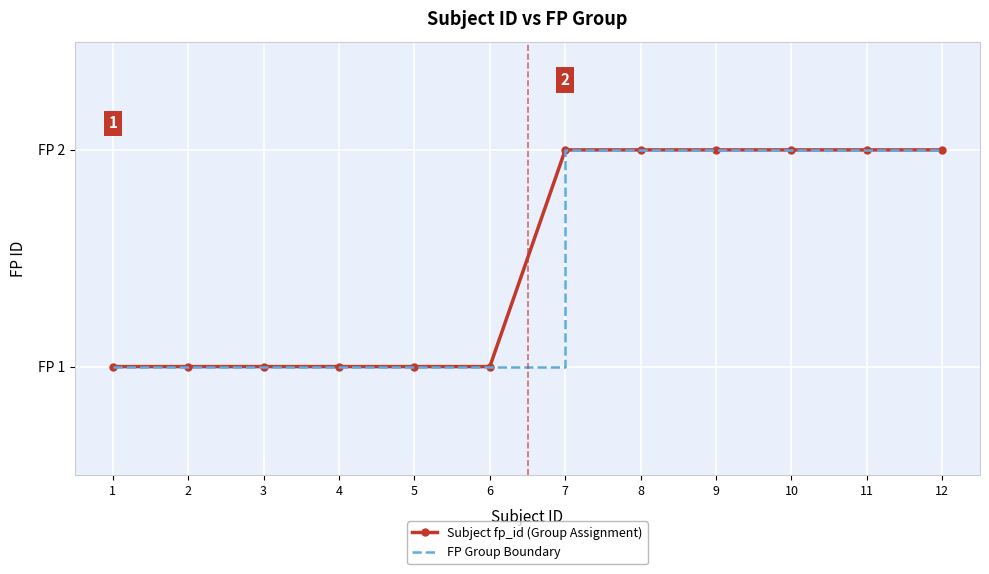

Reading left to right, list all the values displayed in this chart.

Subject fp_id (Group Assignment): 1=1	2=1	3=1	4=1	5=1	6=1	7=2	8=2	9=2	10=2	11=2	12=2
FP Group Boundary: 1=1	2=1	3=1	4=1	5=1	6=1	7=2	8=2	9=2	10=2	11=2	12=2